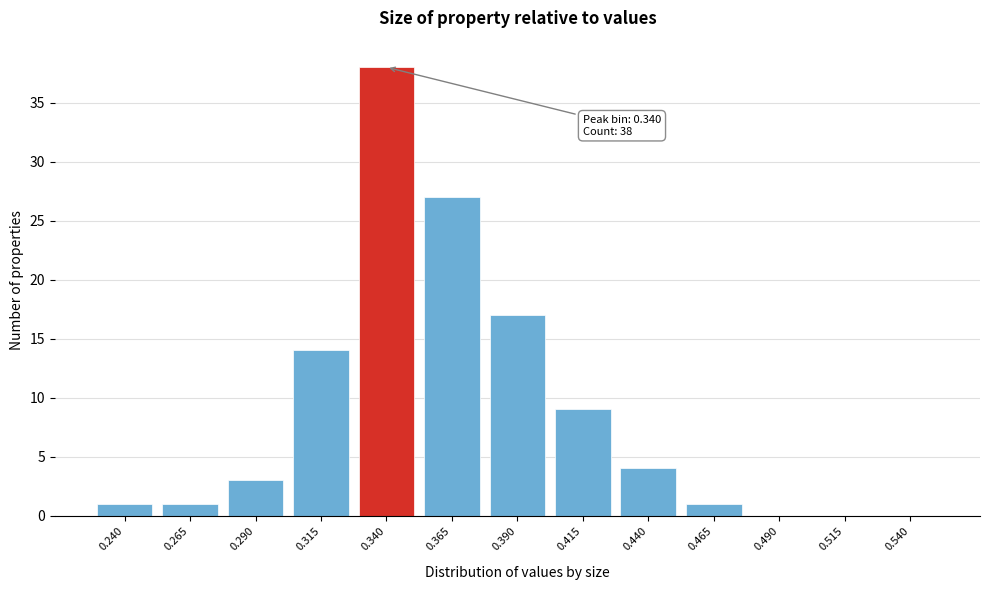

Reading right to left, extract all data points from this chart.

0.540=0	0.515=0	0.490=0	0.465=1	0.440=4	0.415=9	0.390=17	0.365=27	0.340=38	0.315=14	0.290=3	0.265=1	0.240=1